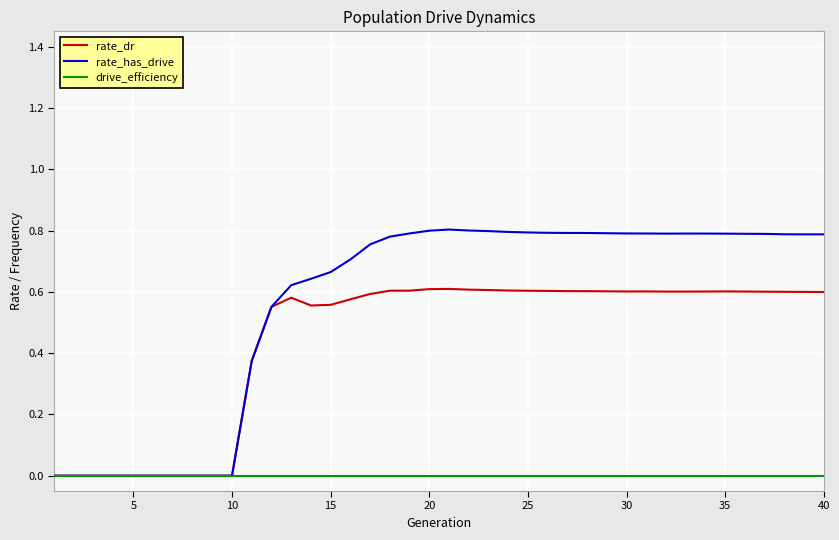

Rank the series by their maximum value, from lowest to highest.

drive_efficiency, rate_dr, rate_has_drive